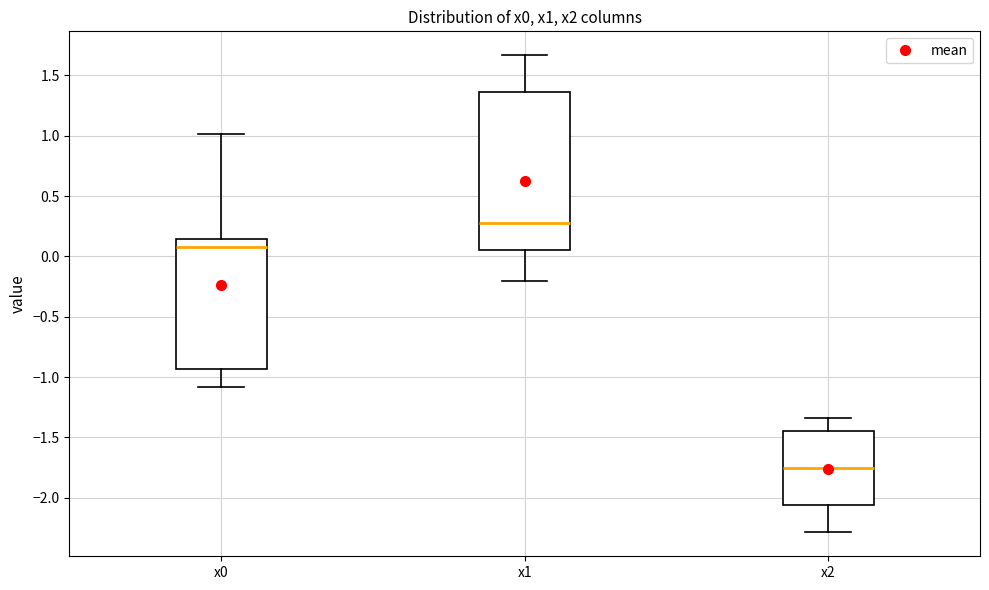

Which box has the highest median line?

x1